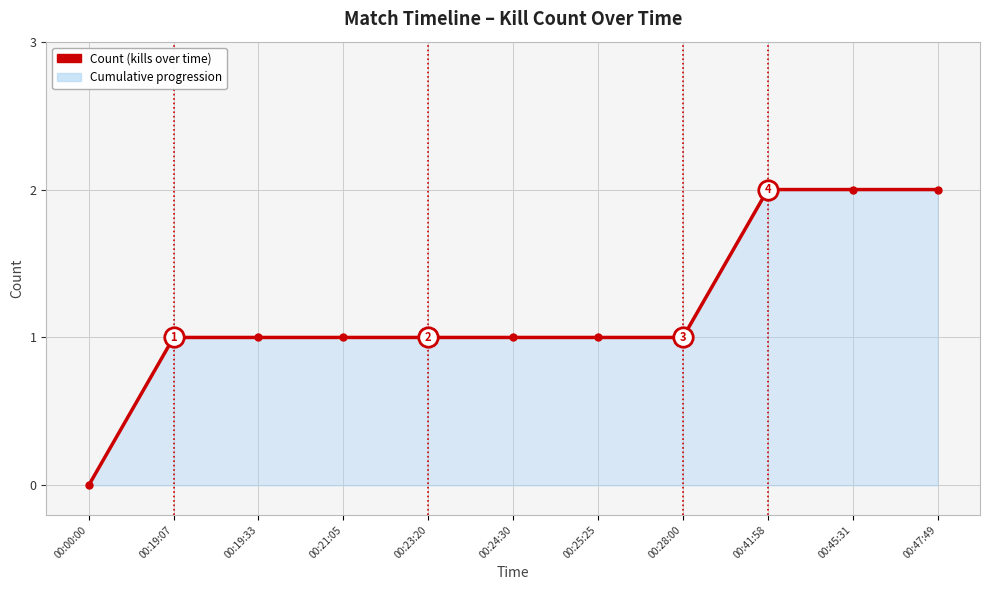

How many values are between 1 and 2?

10